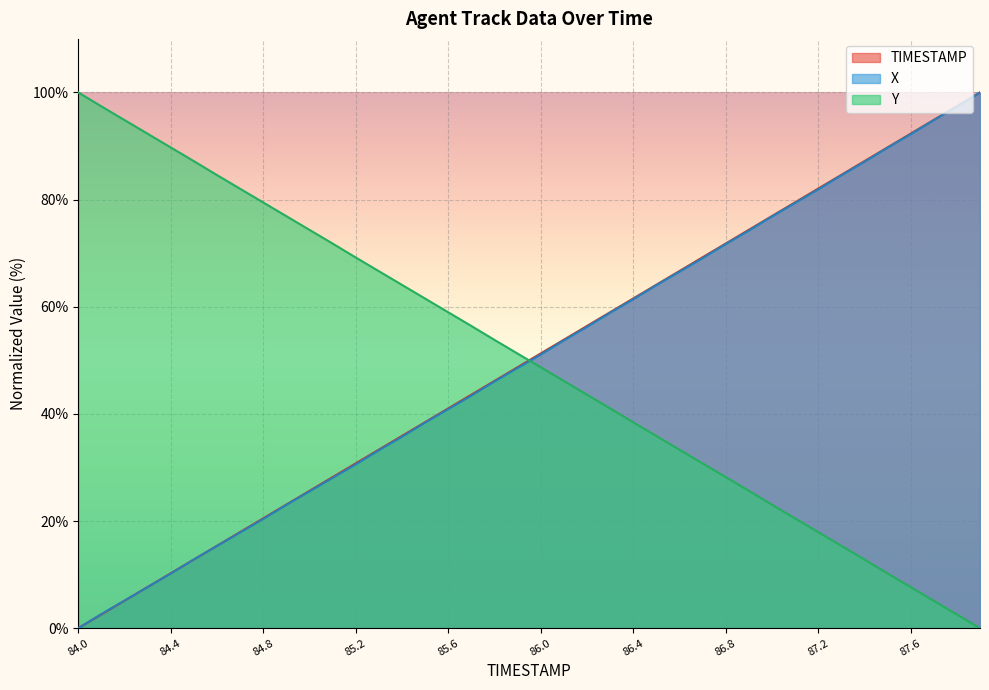

Rank the series by their maximum value, from lowest to highest.

TIMESTAMP, X, Y